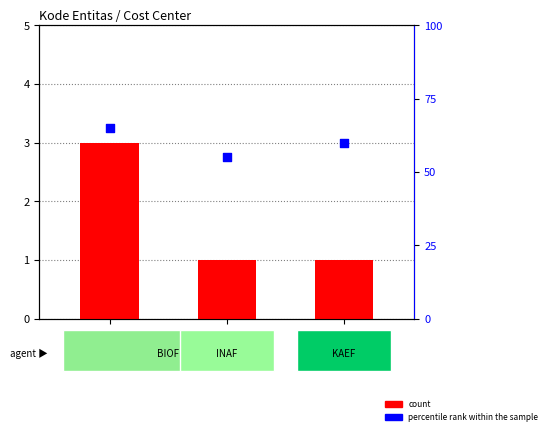

Which series has the largest total across all categories?

percentile rank within the sample